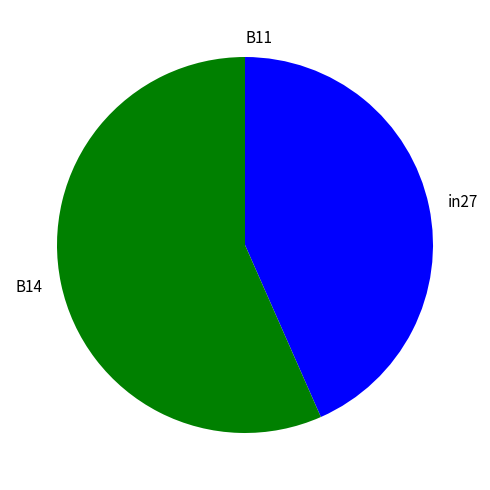

Do in27 and B14 together represent more than half of the pie?

Yes